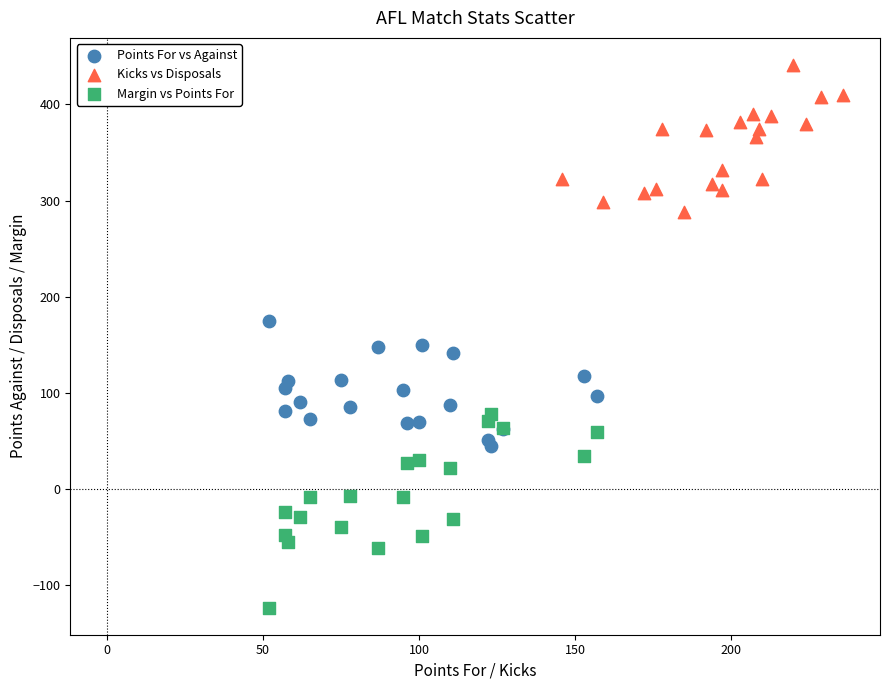

What are all the series names shown in the legend?

Points For vs Against, Kicks vs Disposals, Margin vs Points For